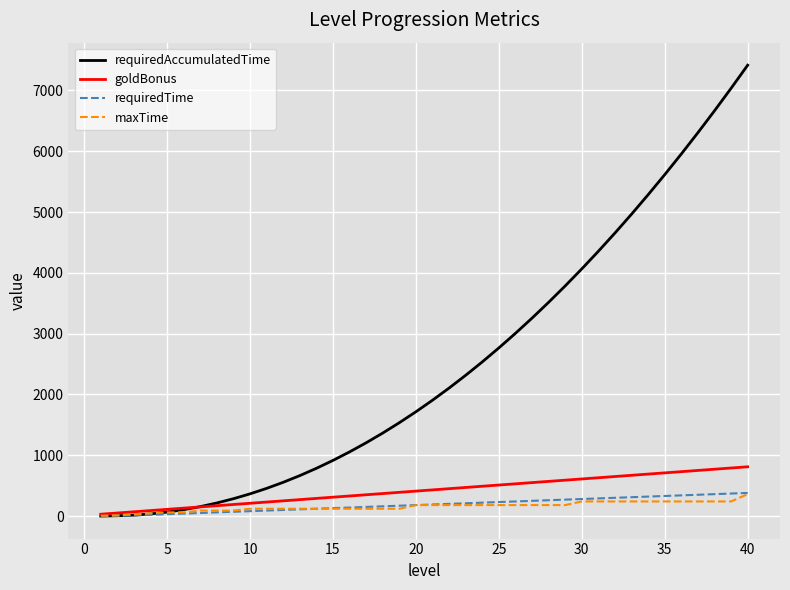

Which series has the largest total across all categories?

requiredAccumulatedTime